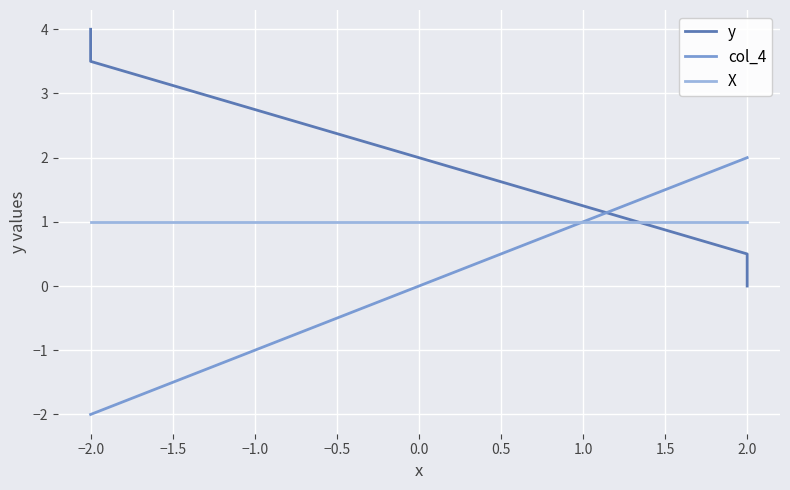

What is the minimum value shown in the chart?

-2.0